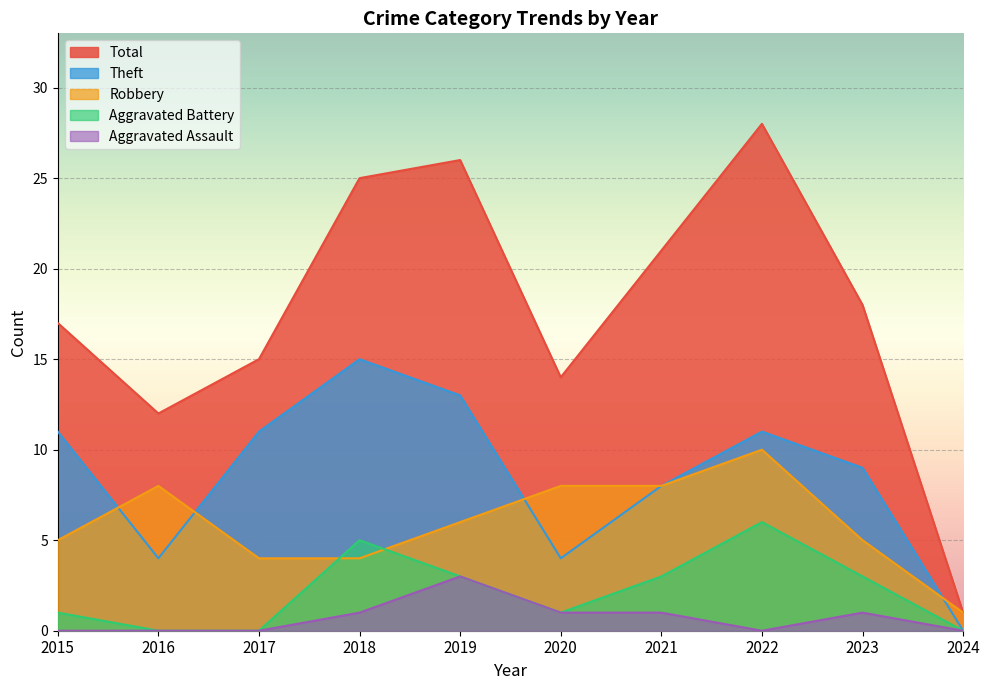

At how many categories does at least one series exceed 3?

9